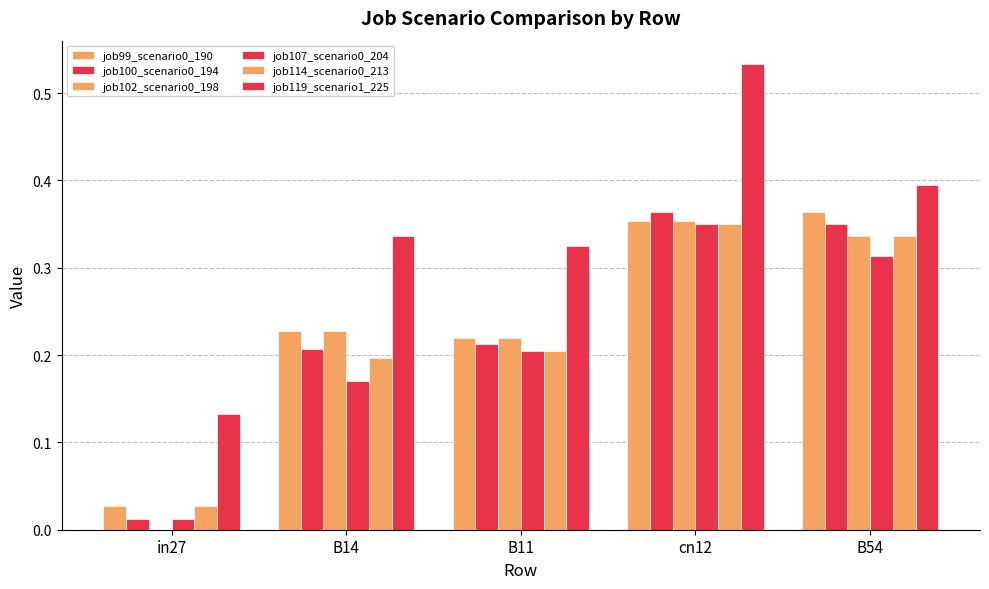

Is it true that job100_scenario0_194 equals 0.4 at cn12?

True